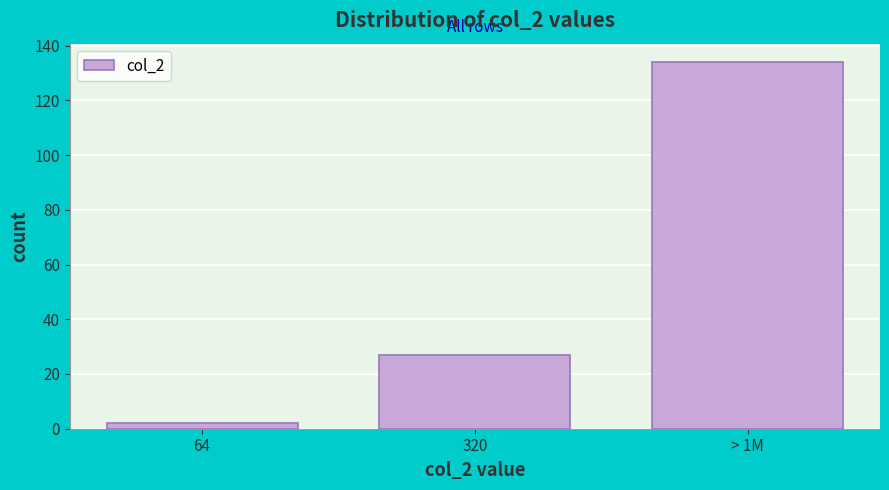

Reading left to right, transcribe all the data shown in this chart.

2	27	134